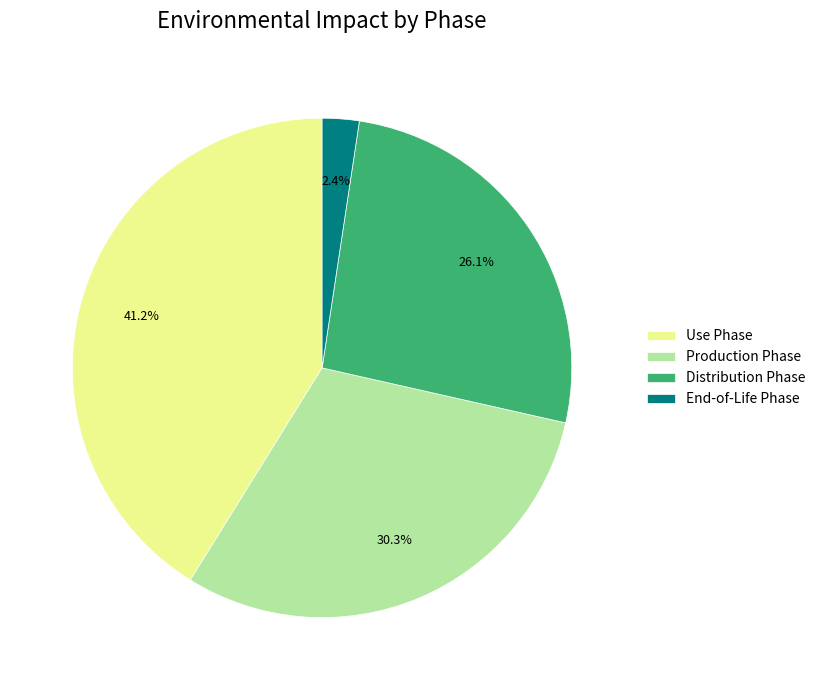

Rank the categories by value from highest to lowest.

Use Phase, Production Phase, Distribution Phase, End-of-Life Phase